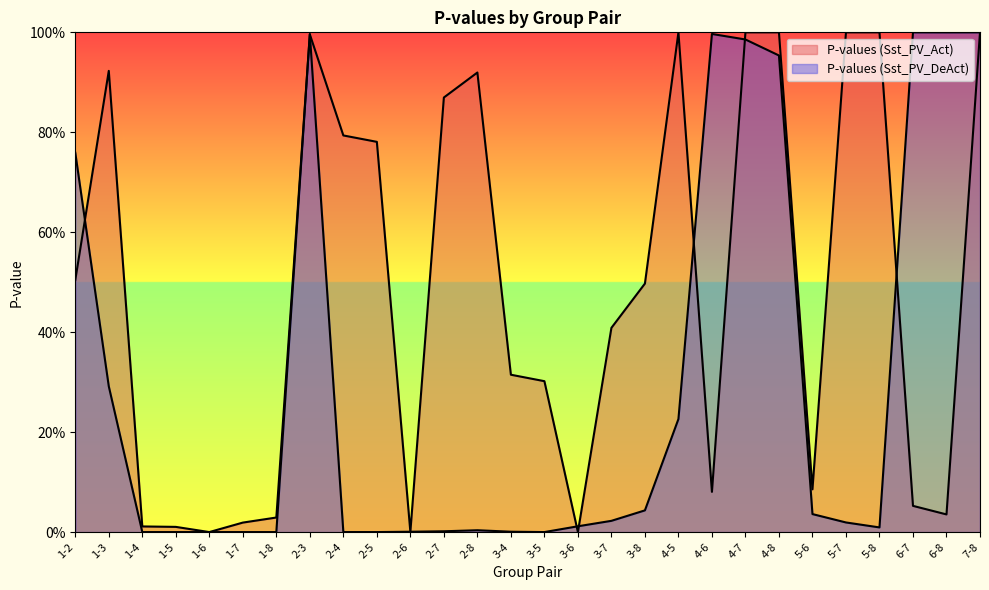

At which label does P-values (Sst_PV_Act) reach its peak?

4-5